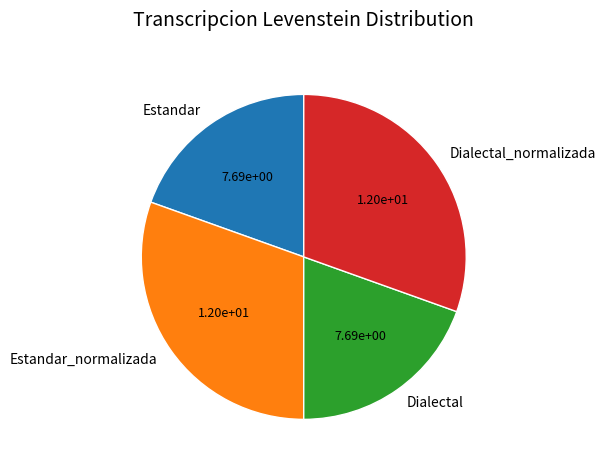

What is the ratio of the value at Estandar to the value at Dialectal?

1.0